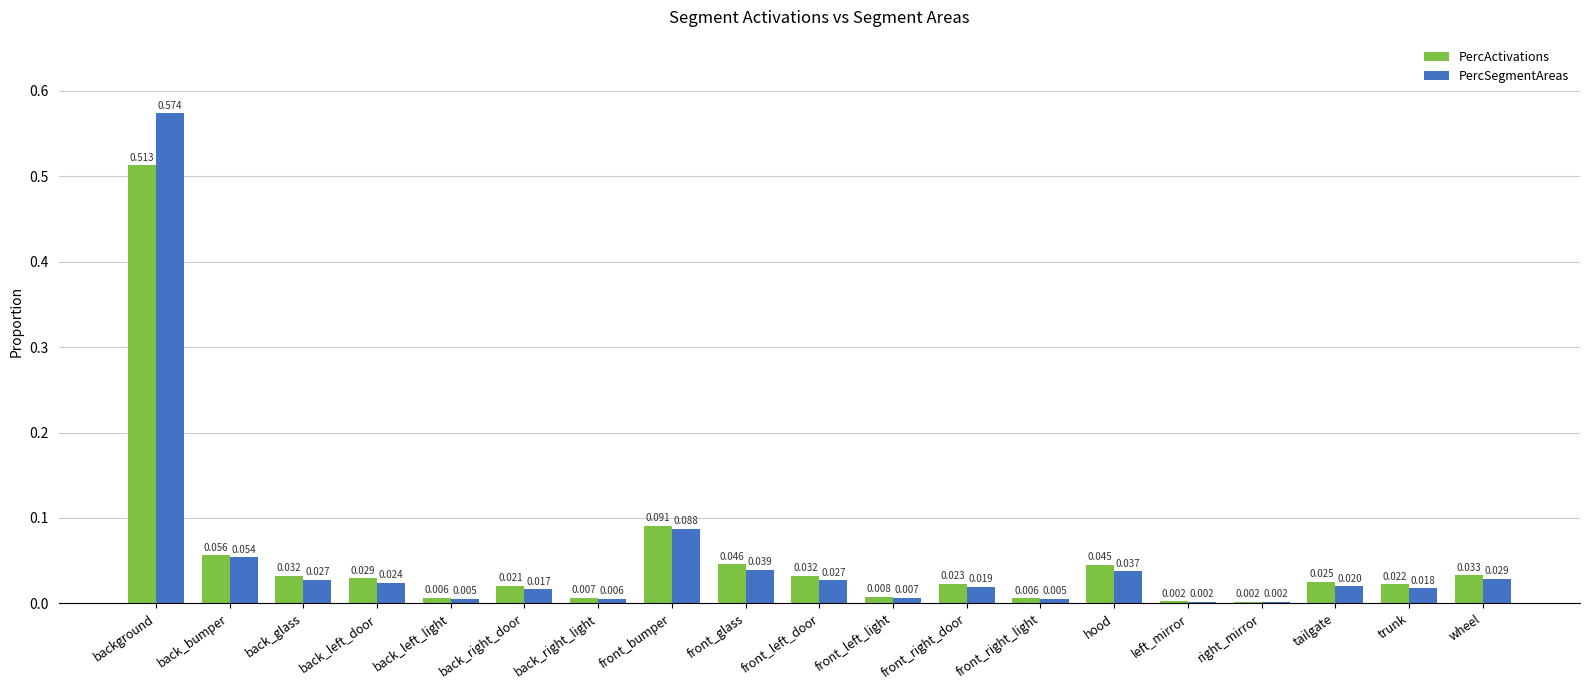

What are all the series names shown in the legend?

PercActivations, PercSegmentAreas